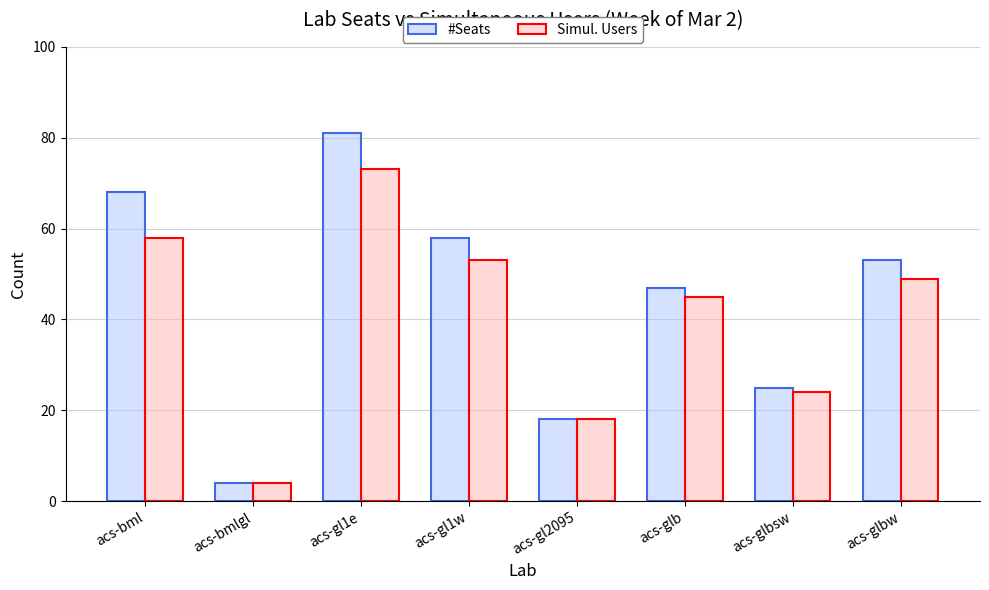

Count the number of data series in this chart.

2